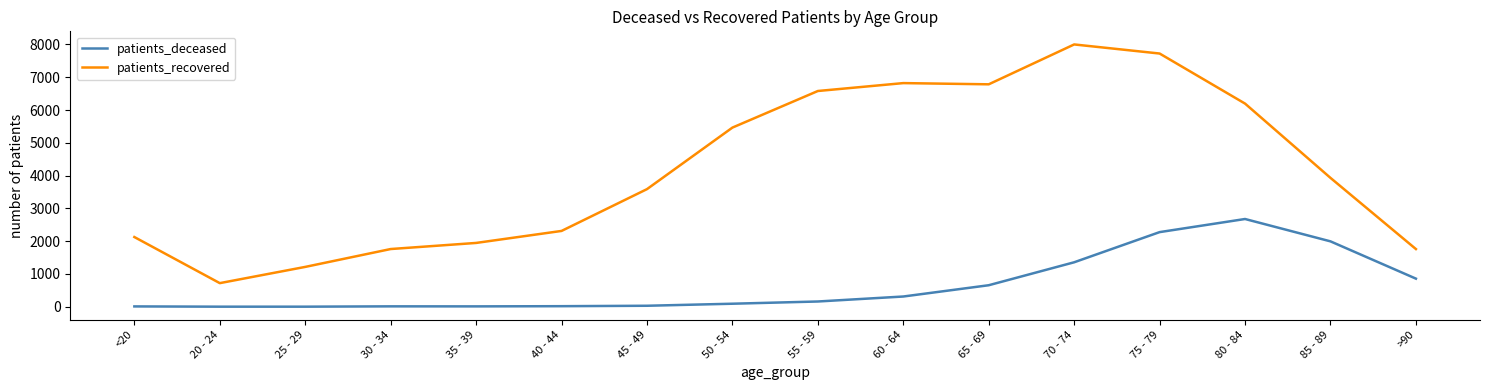

What is the difference between the maximum and minimum values in the patients_deceased series?

2674